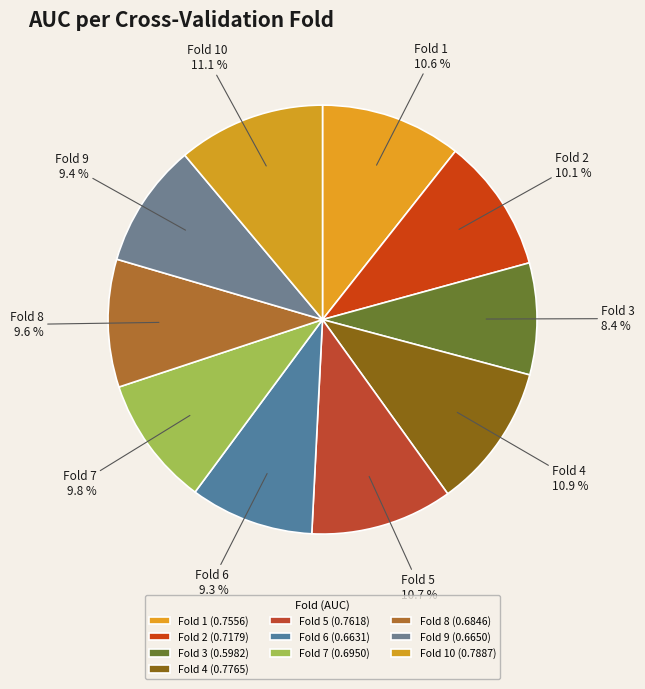

Count the number of slices in the pie.

10